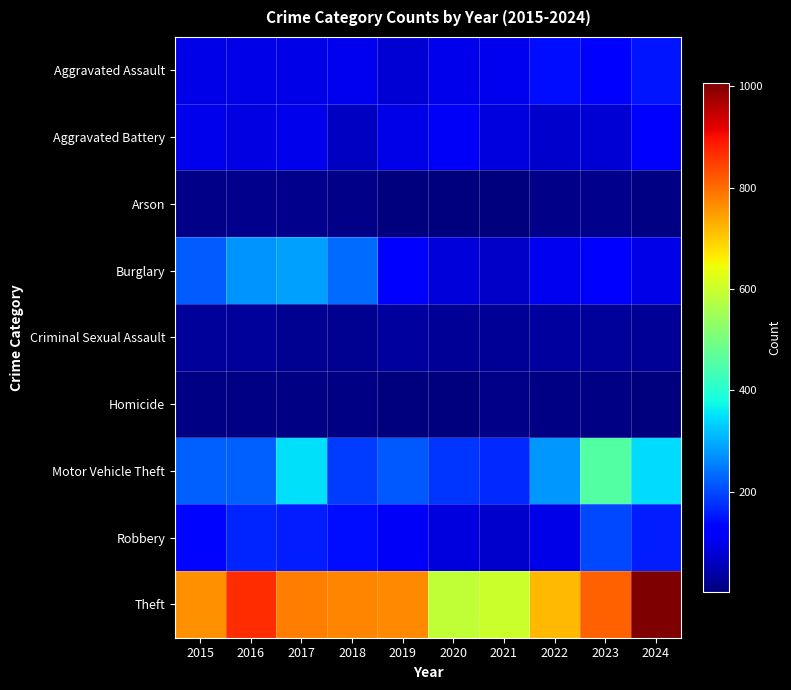

Reading right to left, list all the values displayed in this chart.

Aggravated Assault: 2024=151	2023=127	2022=141	2021=103	2020=100	2019=80	2018=103	2017=94	2016=96	2015=94
Aggravated Battery: 2024=114	2023=80	2022=71	2021=85	2020=110	2019=96	2018=61	2017=98	2016=90	2015=98
Arson: 2024=6	2023=14	2022=11	2021=4	2020=4	2019=5	2018=10	2017=14	2016=17	2015=12
Burglary: 2024=94	2023=112	2022=102	2021=66	2020=84	2019=128	2018=234	2017=287	2016=273	2015=219
Criminal Sexual Assault: 2024=25	2023=27	2022=31	2021=24	2020=25	2019=32	2018=19	2017=19	2016=26	2015=27
Homicide: 2024=4	2023=9	2022=9	2021=12	2020=2	2019=4	2018=9	2017=7	2016=6	2015=9
Motor Vehicle Theft: 2024=345	2023=457	2022=278	2021=170	2020=182	2019=217	2018=190	2017=349	2016=224	2015=225
Robbery: 2024=156	2023=201	2022=95	2021=72	2020=87	2019=109	2018=143	2017=156	2016=164	2015=132
Theft: 2024=1007	2023=812	2022=719	2021=599	2020=587	2019=768	2018=775	2017=781	2016=867	2015=762